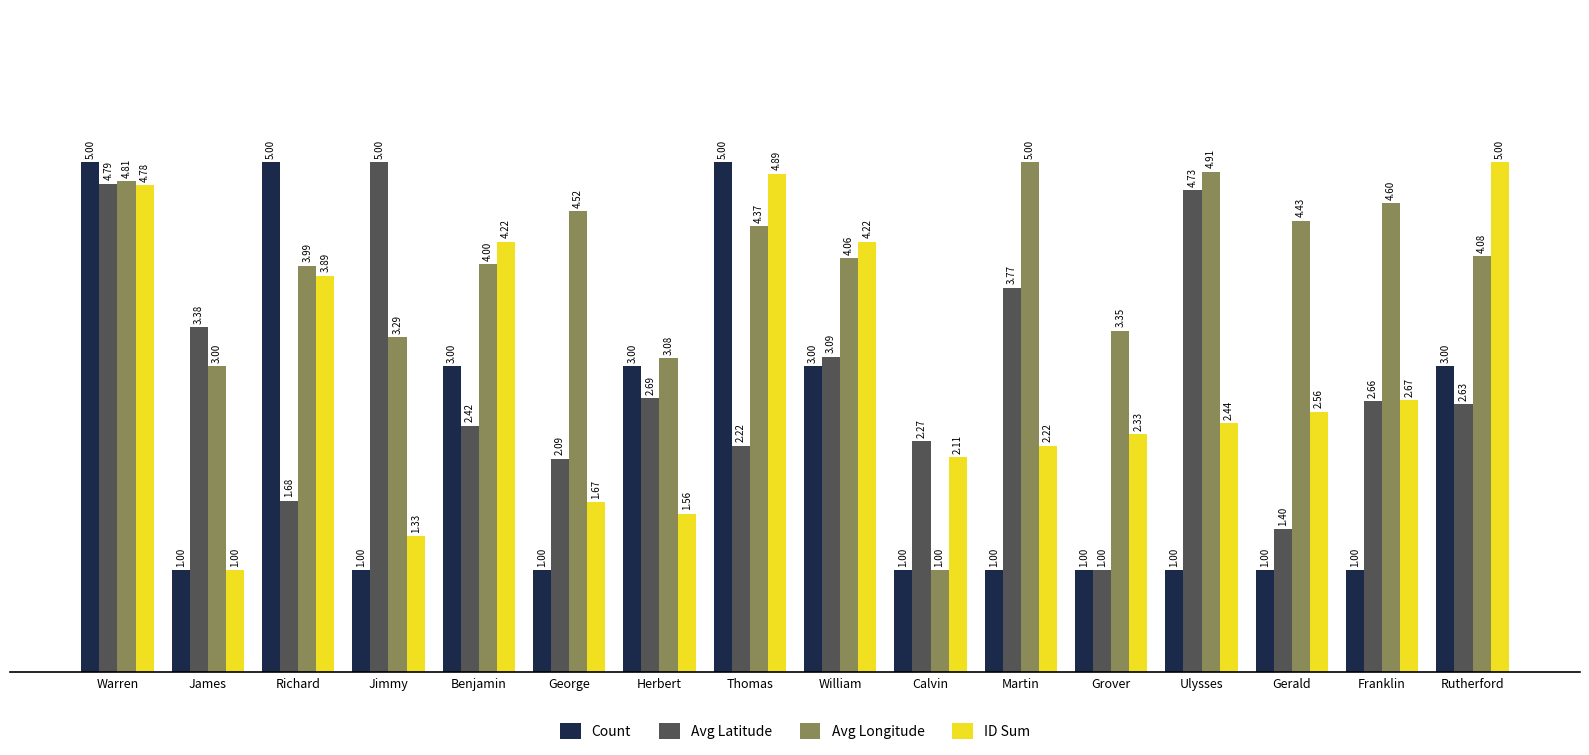

Which series changed the most between Benjamin and Franklin?

Count